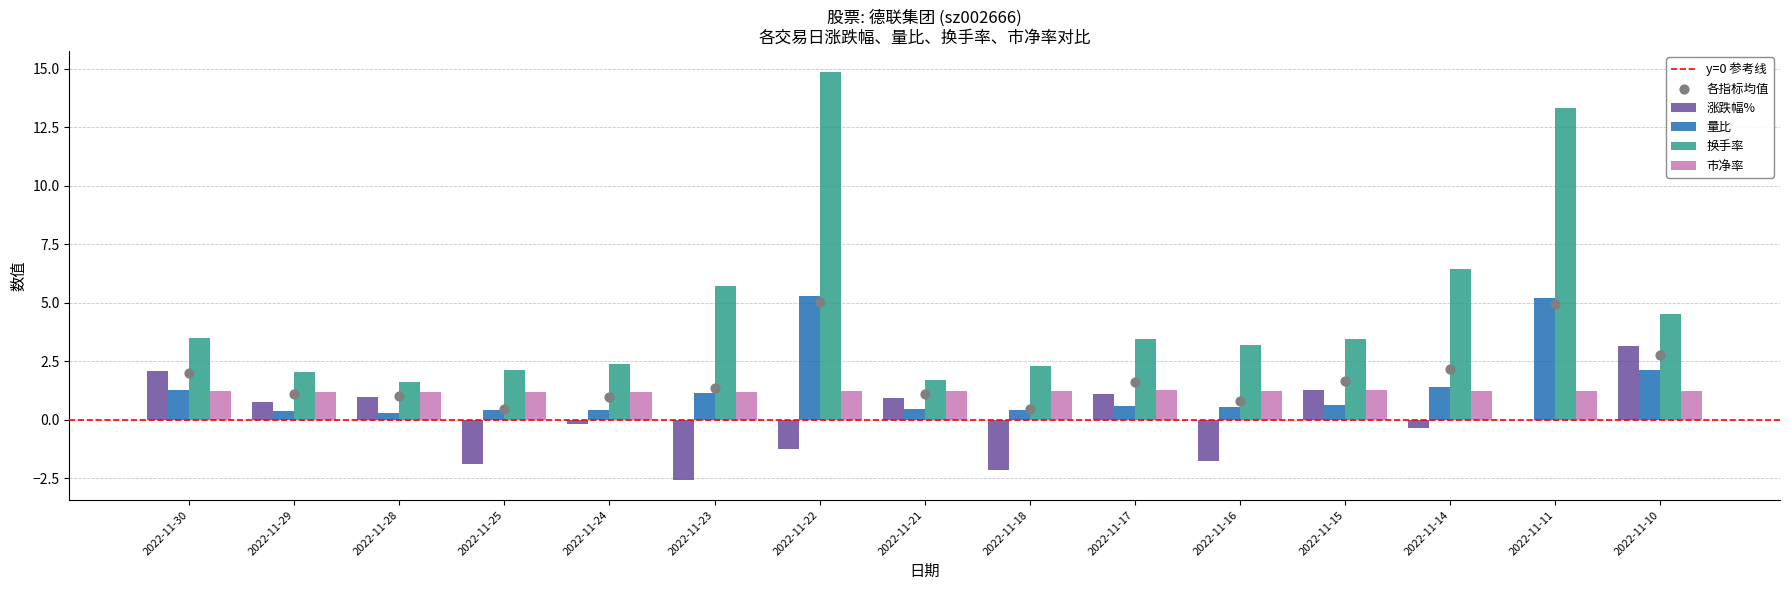

At how many categories does at least one series exceed 4?

5